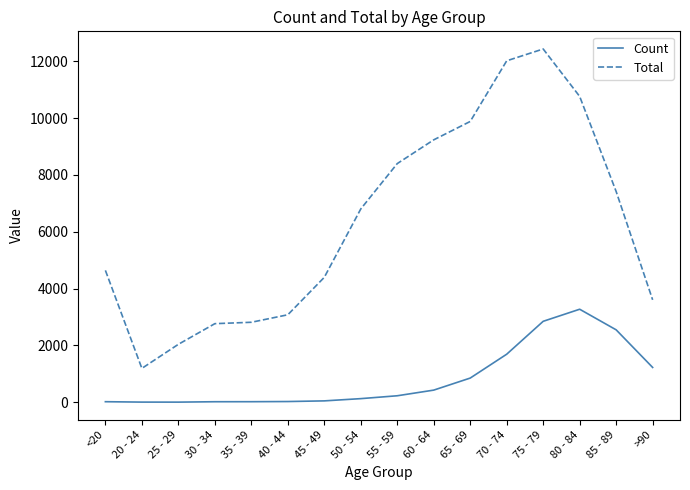

Which category has the highest value in the Count series?

80 - 84